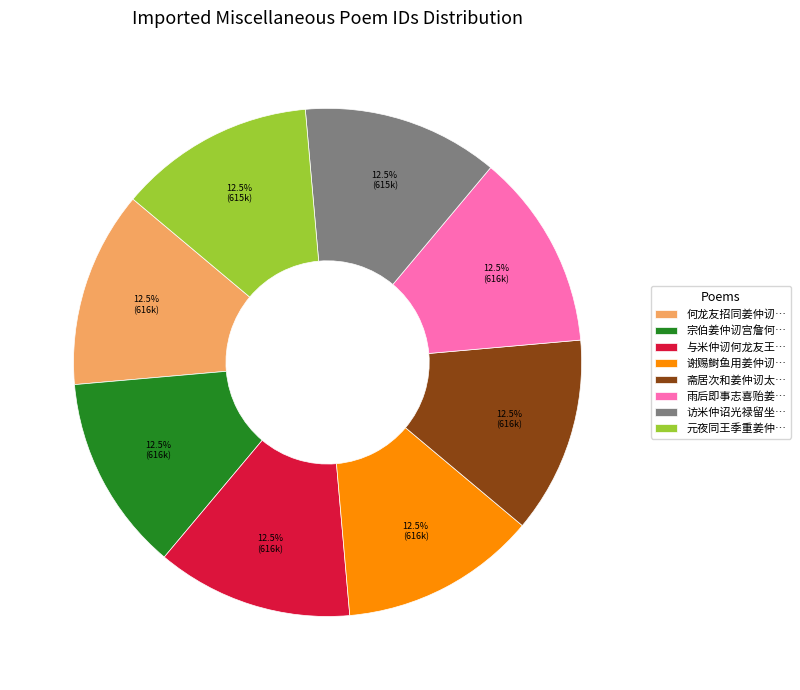

Does 何龙友招同姜仲讱… represent more than half of the total?

No